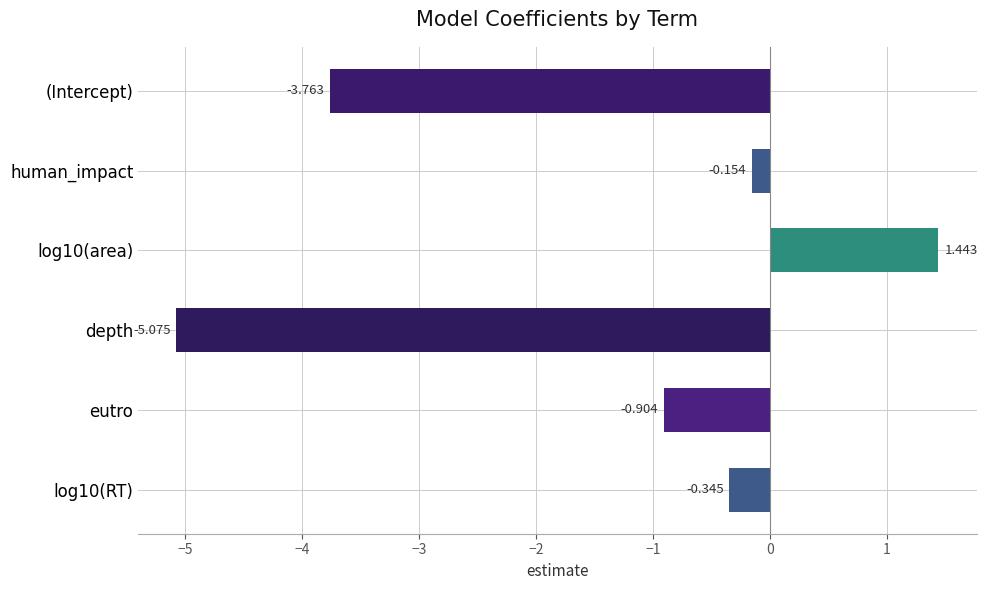

Where is the data nearest to the value -1?

eutro